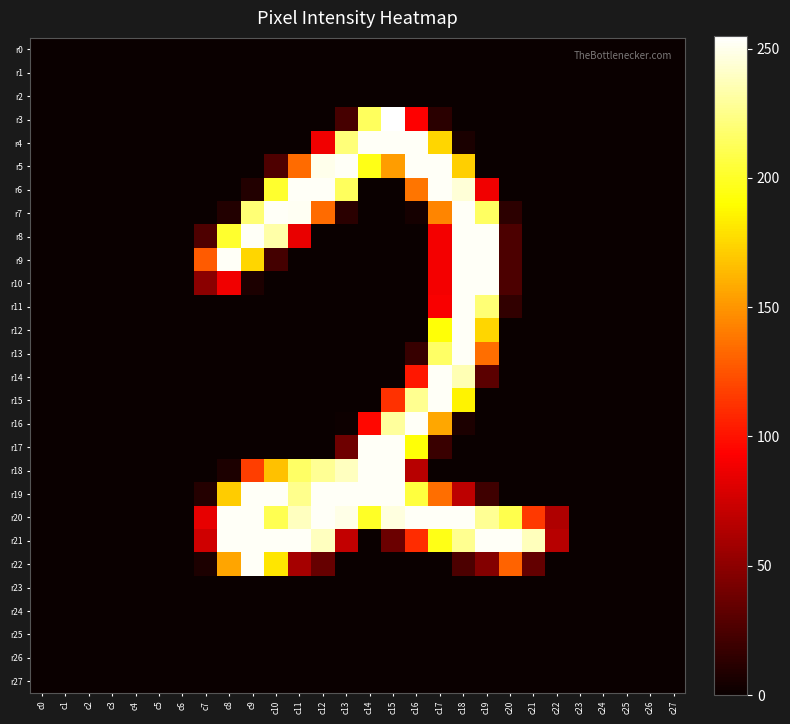

Count the number of data series in this chart.

28